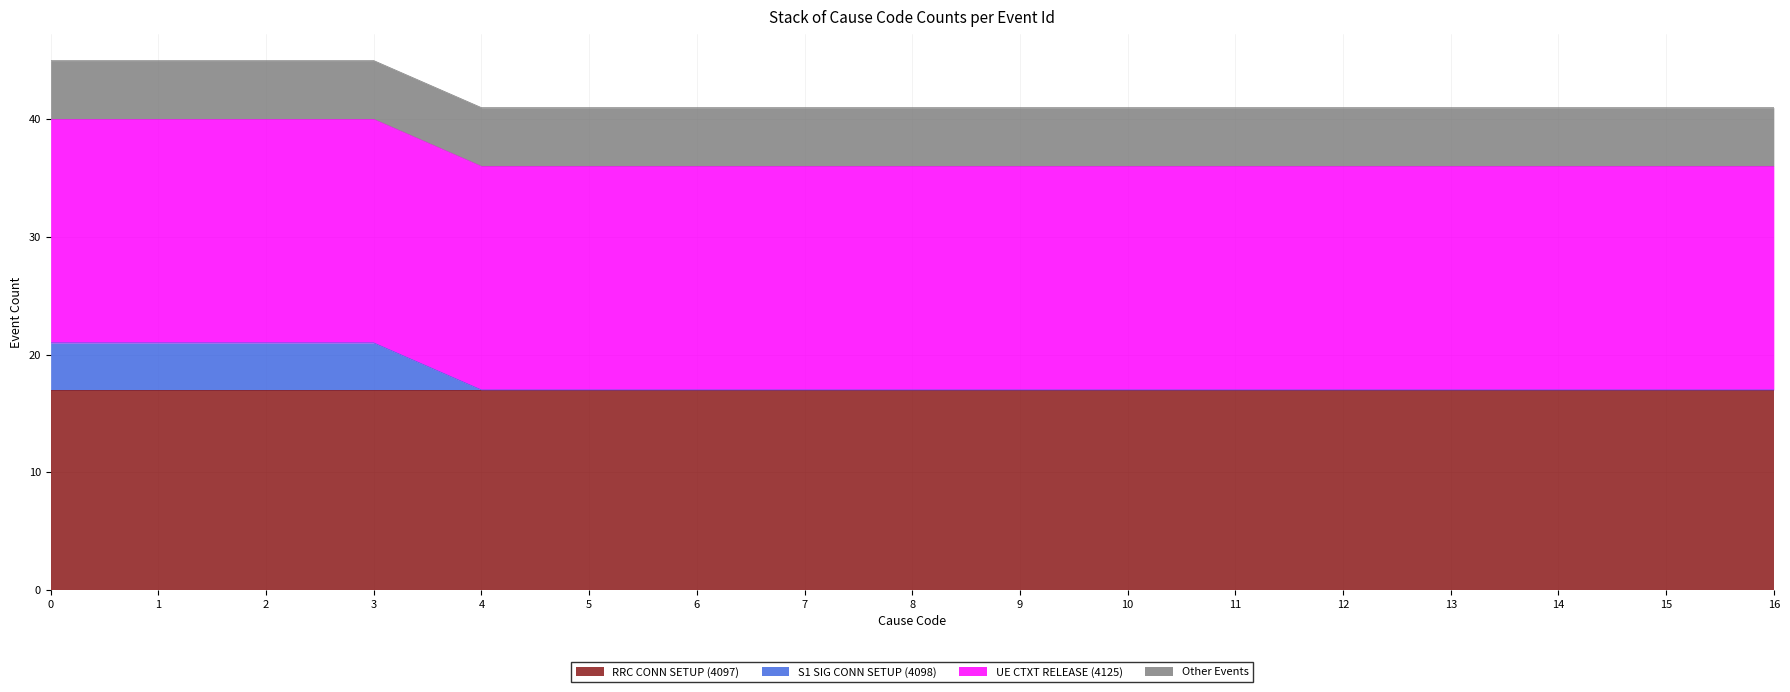

Reading left to right, extract all data points from this chart.

RRC CONN SETUP (4097): 0=17	1=17	2=17	3=17	4=17	5=17	6=17	7=17	8=17	9=17	10=17	11=17	12=17	13=17	14=17	15=17	16=17
S1 SIG CONN SETUP (4098): 0=4	1=4	2=4	3=4	4=0	5=0	6=0	7=0	8=0	9=0	10=0	11=0	12=0	13=0	14=0	15=0	16=0
UE CTXT RELEASE (4125): 0=19	1=19	2=19	3=19	4=19	5=19	6=19	7=19	8=19	9=19	10=19	11=19	12=19	13=19	14=19	15=19	16=19
Other Events: 0=5	1=5	2=5	3=5	4=5	5=5	6=5	7=5	8=5	9=5	10=5	11=5	12=5	13=5	14=5	15=5	16=5